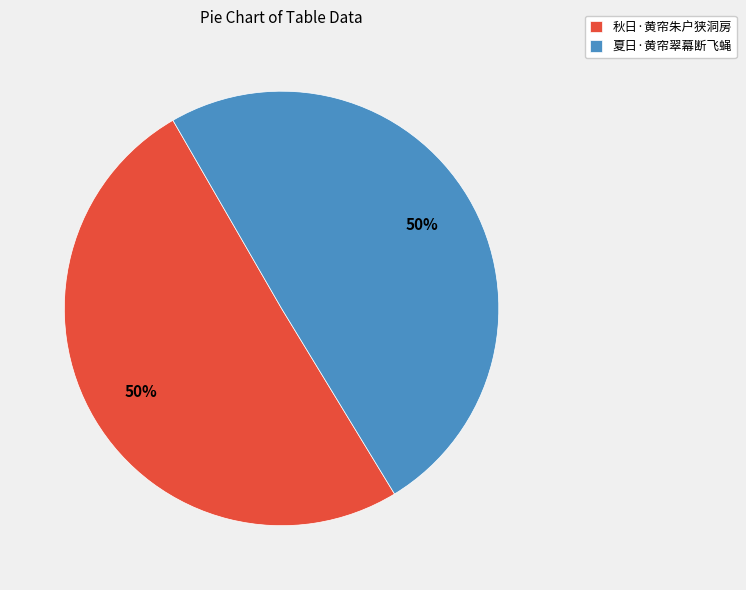

What percentage is the 夏日·黄帘翠幕断飞蝇 slice, to the nearest percent?

50%